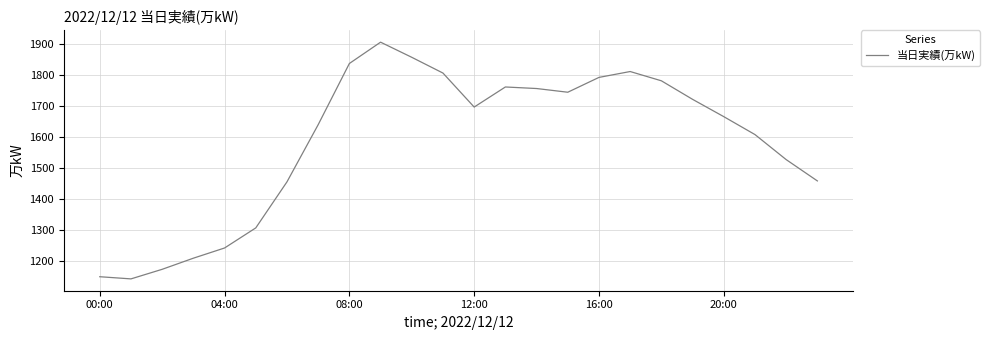

What is the difference between the maximum and minimum values?

766